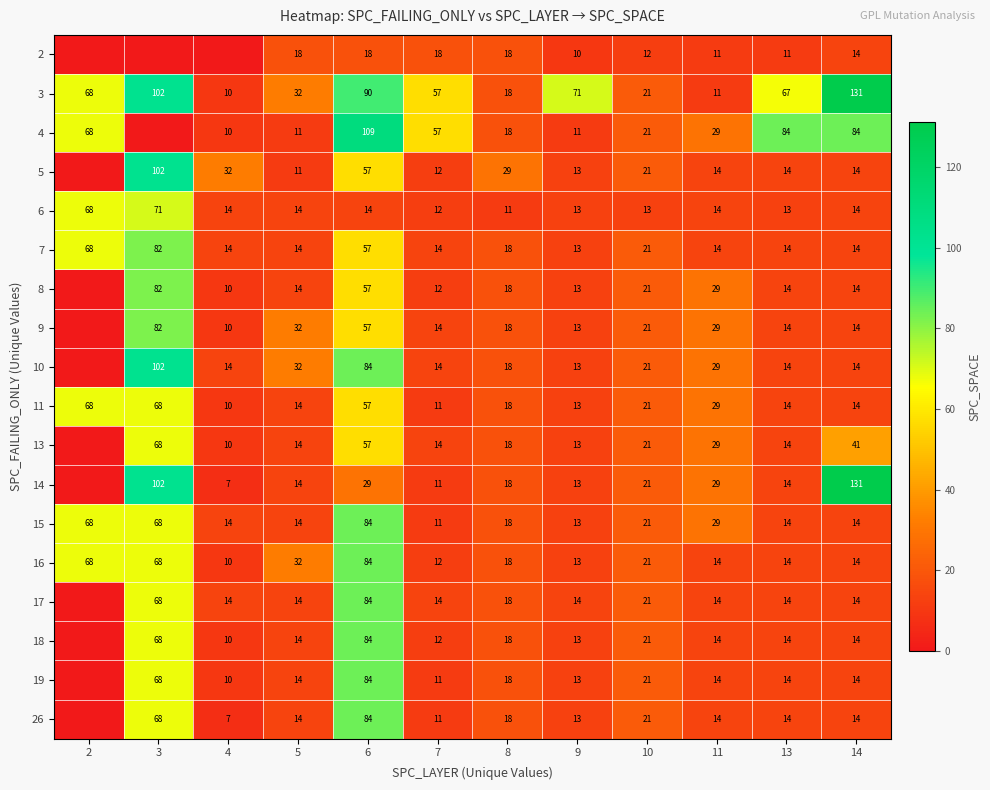

True or false: 8 has a value of 3 at 14.

False